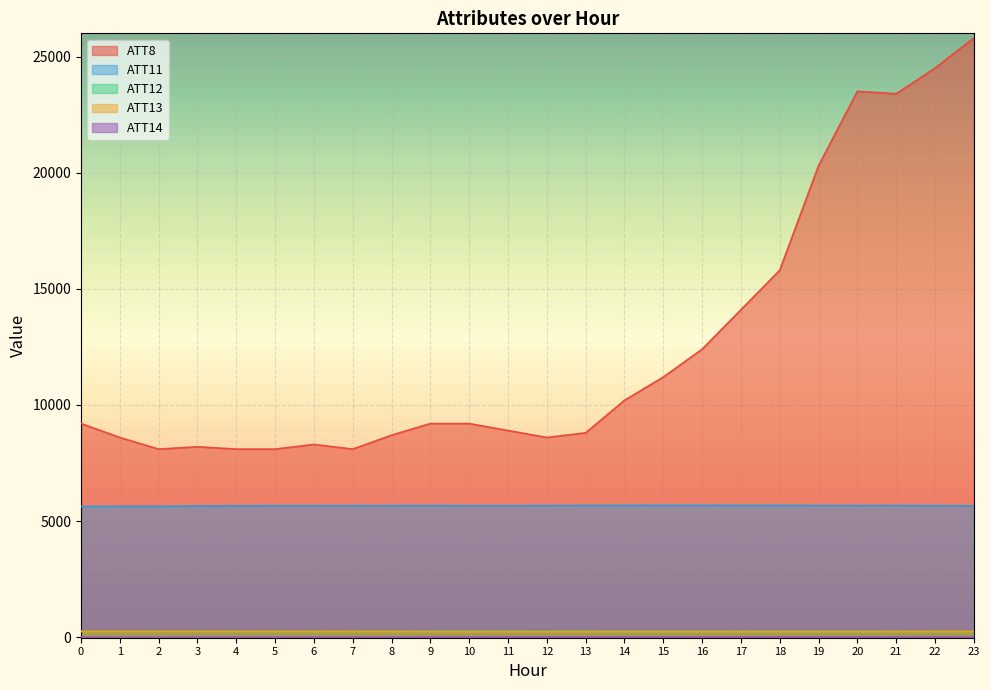

Where is the first local minimum for ATT8?

2